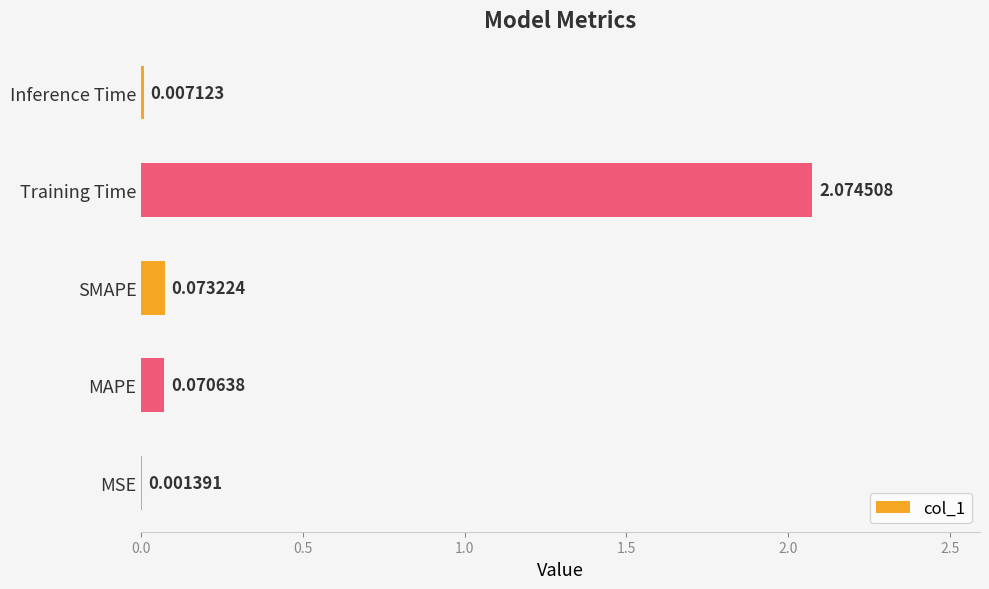

Which has a higher value, Training Time or MSE?

Training Time